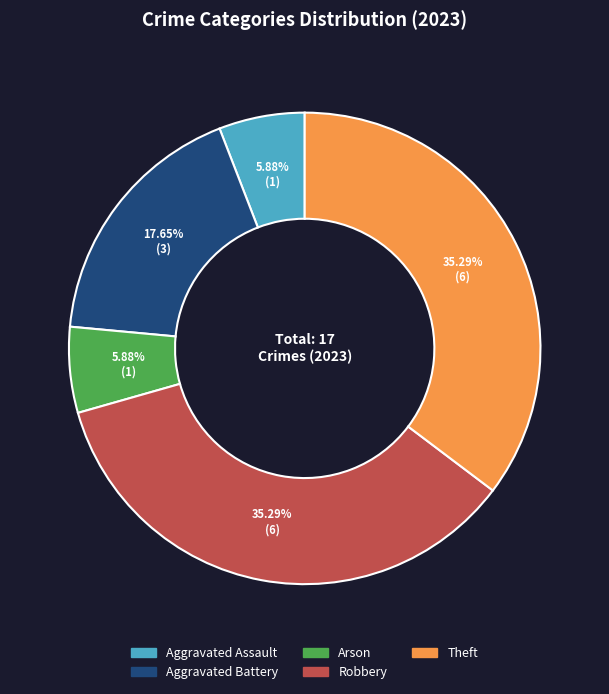

Count the number of slices in the pie.

5